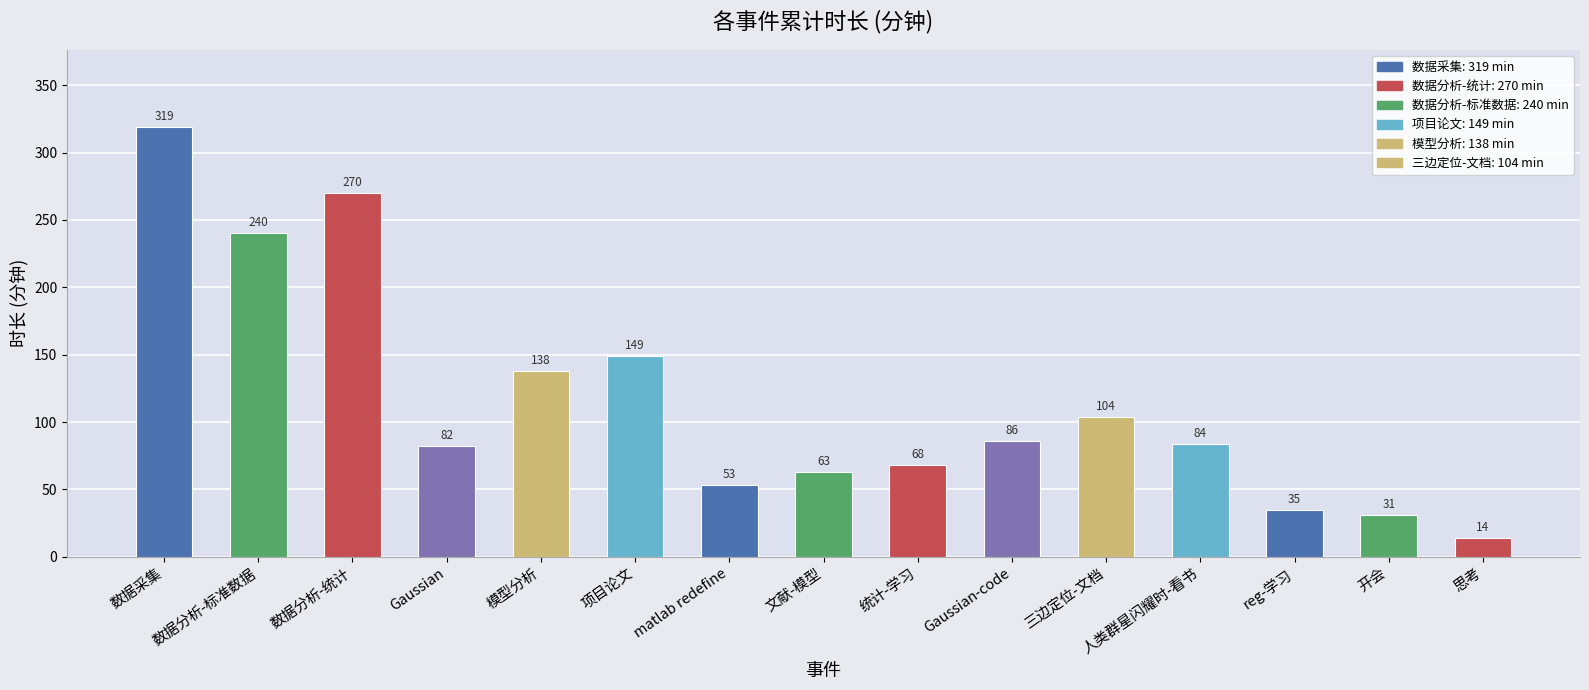

Reading left to right, extract all data points from this chart.

319	240	270	82	138	149	53	63	68	86	104	84	35	31	14